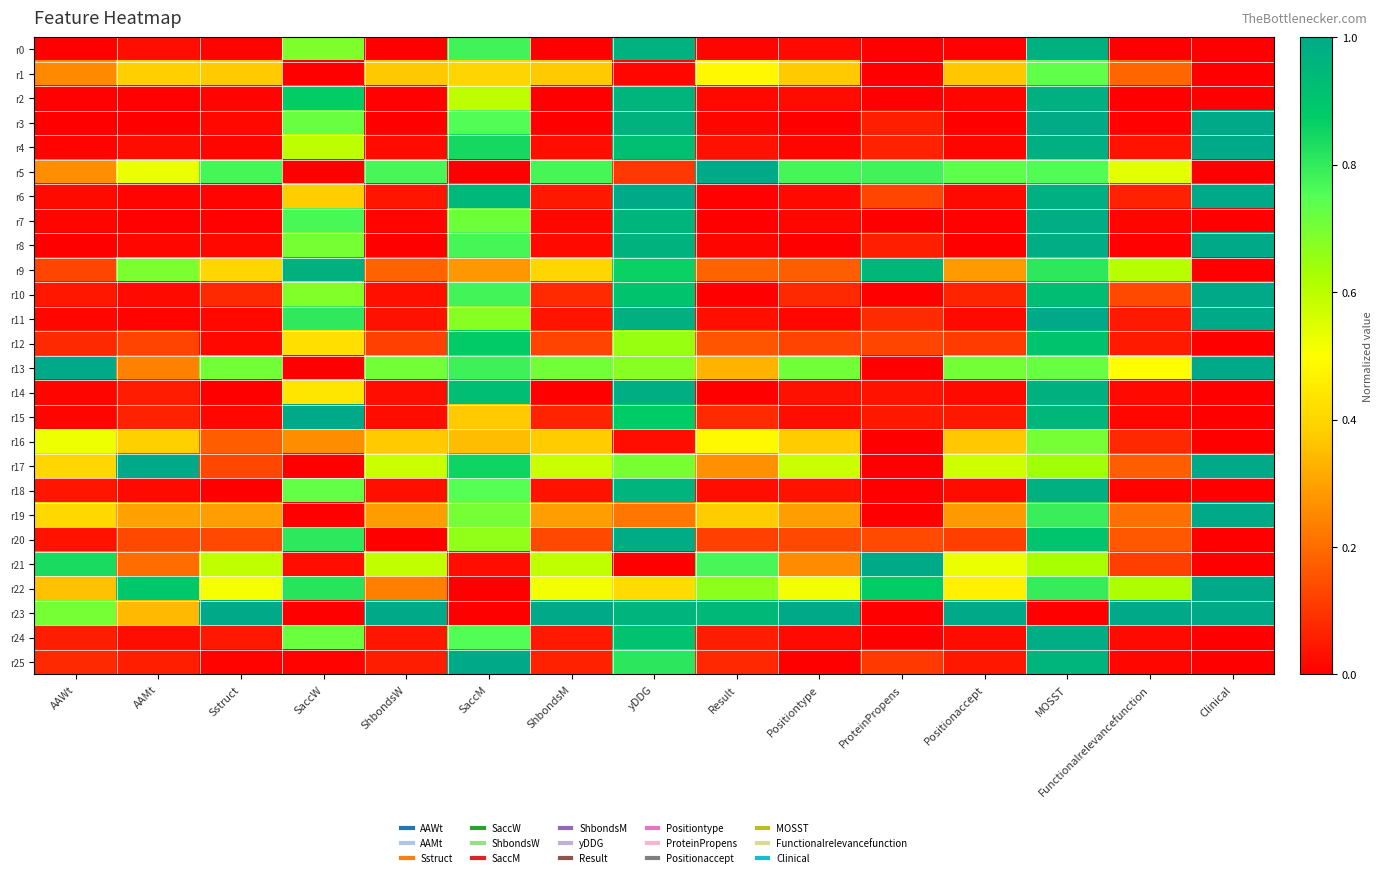

Reading left to right, list all the values displayed in this chart.

r0: AAWt=0.0	AAMt=0.0	Sstruct=0.0	SaccW=0.7	ShbondsW=0.0	SaccM=0.8	ShbondsM=0.0	yDDG=1.0	Result=0.0	Positiontype=0.0	ProteinPropens=0.0	Positionaccept=0.0	MOSST=1.0	Functionalrelevancefunction=0.0	Clinical=0.0
r1: AAWt=0.3	AAMt=0.4	Sstruct=0.4	SaccW=0.0	ShbondsW=0.4	SaccM=0.4	ShbondsM=0.4	yDDG=0.0	Result=0.5	Positiontype=0.4	ProteinPropens=0.0	Positionaccept=0.4	MOSST=0.7	Functionalrelevancefunction=0.2	Clinical=0.0
r2: AAWt=0.0	AAMt=0.0	Sstruct=0.0	SaccW=0.9	ShbondsW=0.0	SaccM=0.6	ShbondsM=0.0	yDDG=1.0	Result=0.0	Positiontype=0.0	ProteinPropens=0.0	Positionaccept=0.0	MOSST=1.0	Functionalrelevancefunction=0.0	Clinical=0.0
r3: AAWt=0.0	AAMt=0.0	Sstruct=0.0	SaccW=0.7	ShbondsW=0.0	SaccM=0.8	ShbondsM=0.0	yDDG=1.0	Result=0.0	Positiontype=0.0	ProteinPropens=0.1	Positionaccept=0.0	MOSST=1.0	Functionalrelevancefunction=0.0	Clinical=1.0
r4: AAWt=0.0	AAMt=0.0	Sstruct=0.0	SaccW=0.6	ShbondsW=0.0	SaccM=0.8	ShbondsM=0.0	yDDG=0.9	Result=0.0	Positiontype=0.0	ProteinPropens=0.1	Positionaccept=0.0	MOSST=1.0	Functionalrelevancefunction=0.0	Clinical=1.0
r5: AAWt=0.3	AAMt=0.5	Sstruct=0.8	SaccW=0.0	ShbondsW=0.8	SaccM=0.0	ShbondsM=0.8	yDDG=0.1	Result=1.0	Positiontype=0.8	ProteinPropens=0.8	Positionaccept=0.7	MOSST=0.8	Functionalrelevancefunction=0.5	Clinical=0.0
r6: AAWt=0.0	AAMt=0.0	Sstruct=0.0	SaccW=0.4	ShbondsW=0.0	SaccM=0.9	ShbondsM=0.0	yDDG=1.0	Result=0.0	Positiontype=0.0	ProteinPropens=0.1	Positionaccept=0.0	MOSST=1.0	Functionalrelevancefunction=0.1	Clinical=1.0
r7: AAWt=0.0	AAMt=0.0	Sstruct=0.0	SaccW=0.8	ShbondsW=0.0	SaccM=0.7	ShbondsM=0.0	yDDG=1.0	Result=0.0	Positiontype=0.0	ProteinPropens=0.0	Positionaccept=0.0	MOSST=1.0	Functionalrelevancefunction=0.0	Clinical=0.0
r8: AAWt=0.0	AAMt=0.0	Sstruct=0.0	SaccW=0.7	ShbondsW=0.0	SaccM=0.8	ShbondsM=0.0	yDDG=1.0	Result=0.0	Positiontype=0.0	ProteinPropens=0.1	Positionaccept=0.0	MOSST=1.0	Functionalrelevancefunction=0.0	Clinical=1.0
r9: AAWt=0.1	AAMt=0.7	Sstruct=0.4	SaccW=1.0	ShbondsW=0.2	SaccM=0.3	ShbondsM=0.4	yDDG=0.9	Result=0.2	Positiontype=0.2	ProteinPropens=0.9	Positionaccept=0.3	MOSST=0.8	Functionalrelevancefunction=0.6	Clinical=0.0
r10: AAWt=0.0	AAMt=0.0	Sstruct=0.1	SaccW=0.7	ShbondsW=0.0	SaccM=0.8	ShbondsM=0.1	yDDG=0.9	Result=0.0	Positiontype=0.1	ProteinPropens=0.0	Positionaccept=0.1	MOSST=0.9	Functionalrelevancefunction=0.1	Clinical=1.0
r11: AAWt=0.0	AAMt=0.0	Sstruct=0.0	SaccW=0.8	ShbondsW=0.0	SaccM=0.7	ShbondsM=0.0	yDDG=1.0	Result=0.0	Positiontype=0.0	ProteinPropens=0.1	Positionaccept=0.0	MOSST=1.0	Functionalrelevancefunction=0.0	Clinical=1.0
r12: AAWt=0.1	AAMt=0.1	Sstruct=0.0	SaccW=0.4	ShbondsW=0.1	SaccM=0.9	ShbondsM=0.1	yDDG=0.6	Result=0.2	Positiontype=0.1	ProteinPropens=0.1	Positionaccept=0.1	MOSST=0.9	Functionalrelevancefunction=0.1	Clinical=0.0
r13: AAWt=1.0	AAMt=0.2	Sstruct=0.7	SaccW=0.0	ShbondsW=0.7	SaccM=0.8	ShbondsM=0.7	yDDG=0.7	Result=0.3	Positiontype=0.7	ProteinPropens=0.0	Positionaccept=0.7	MOSST=0.7	Functionalrelevancefunction=0.5	Clinical=1.0
r14: AAWt=0.0	AAMt=0.1	Sstruct=0.0	SaccW=0.4	ShbondsW=0.0	SaccM=0.9	ShbondsM=0.0	yDDG=1.0	Result=0.0	Positiontype=0.0	ProteinPropens=0.0	Positionaccept=0.0	MOSST=1.0	Functionalrelevancefunction=0.0	Clinical=0.0
r15: AAWt=0.0	AAMt=0.1	Sstruct=0.0	SaccW=1.0	ShbondsW=0.0	SaccM=0.4	ShbondsM=0.1	yDDG=0.9	Result=0.1	Positiontype=0.0	ProteinPropens=0.0	Positionaccept=0.0	MOSST=0.9	Functionalrelevancefunction=0.0	Clinical=0.0
r16: AAWt=0.5	AAMt=0.4	Sstruct=0.2	SaccW=0.3	ShbondsW=0.4	SaccM=0.3	ShbondsM=0.4	yDDG=0.0	Result=0.5	Positiontype=0.4	ProteinPropens=0.0	Positionaccept=0.4	MOSST=0.7	Functionalrelevancefunction=0.1	Clinical=0.0
r17: AAWt=0.4	AAMt=1.0	Sstruct=0.1	SaccW=0.0	ShbondsW=0.6	SaccM=0.9	ShbondsM=0.6	yDDG=0.7	Result=0.3	Positiontype=0.6	ProteinPropens=0.0	Positionaccept=0.6	MOSST=0.6	Functionalrelevancefunction=0.2	Clinical=1.0
r18: AAWt=0.0	AAMt=0.0	Sstruct=0.0	SaccW=0.7	ShbondsW=0.0	SaccM=0.7	ShbondsM=0.0	yDDG=1.0	Result=0.0	Positiontype=0.0	ProteinPropens=0.0	Positionaccept=0.0	MOSST=1.0	Functionalrelevancefunction=0.0	Clinical=0.0
r19: AAWt=0.4	AAMt=0.3	Sstruct=0.3	SaccW=0.0	ShbondsW=0.3	SaccM=0.7	ShbondsM=0.3	yDDG=0.2	Result=0.4	Positiontype=0.3	ProteinPropens=0.0	Positionaccept=0.3	MOSST=0.8	Functionalrelevancefunction=0.2	Clinical=1.0
r20: AAWt=0.0	AAMt=0.1	Sstruct=0.1	SaccW=0.8	ShbondsW=0.0	SaccM=0.7	ShbondsM=0.1	yDDG=1.0	Result=0.1	Positiontype=0.1	ProteinPropens=0.1	Positionaccept=0.1	MOSST=0.9	Functionalrelevancefunction=0.2	Clinical=0.0
r21: AAWt=0.8	AAMt=0.2	Sstruct=0.6	SaccW=0.0	ShbondsW=0.6	SaccM=0.0	ShbondsM=0.6	yDDG=0.0	Result=0.8	Positiontype=0.3	ProteinPropens=1.0	Positionaccept=0.5	MOSST=0.6	Functionalrelevancefunction=0.1	Clinical=0.0
r22: AAWt=0.4	AAMt=0.9	Sstruct=0.5	SaccW=0.8	ShbondsW=0.2	SaccM=0.0	ShbondsM=0.5	yDDG=0.4	Result=0.7	Positiontype=0.5	ProteinPropens=0.9	Positionaccept=0.5	MOSST=0.8	Functionalrelevancefunction=0.6	Clinical=1.0
r23: AAWt=0.7	AAMt=0.3	Sstruct=1.0	SaccW=0.0	ShbondsW=1.0	SaccM=0.0	ShbondsM=1.0	yDDG=1.0	Result=0.9	Positiontype=1.0	ProteinPropens=0.0	Positionaccept=1.0	MOSST=0.0	Functionalrelevancefunction=1.0	Clinical=1.0
r24: AAWt=0.1	AAMt=0.0	Sstruct=0.0	SaccW=0.7	ShbondsW=0.0	SaccM=0.8	ShbondsM=0.0	yDDG=0.9	Result=0.1	Positiontype=0.0	ProteinPropens=0.0	Positionaccept=0.0	MOSST=1.0	Functionalrelevancefunction=0.0	Clinical=0.0
r25: AAWt=0.1	AAMt=0.1	Sstruct=0.0	SaccW=0.0	ShbondsW=0.1	SaccM=1.0	ShbondsM=0.1	yDDG=0.8	Result=0.1	Positiontype=0.0	ProteinPropens=0.1	Positionaccept=0.0	MOSST=1.0	Functionalrelevancefunction=0.0	Clinical=0.0